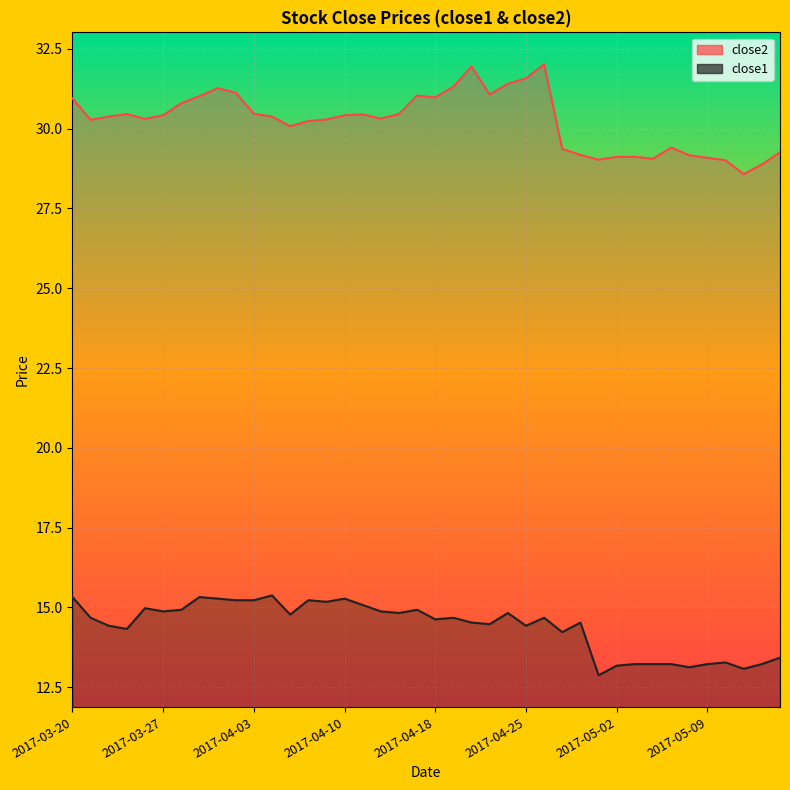

Reading left to right, transcribe all the data shown in this chart.

close2: 30.9	30.3	30.4	30.5	30.3	30.4	30.8	31.0	31.3	31.1	30.5	30.4	30.1	30.2	30.3	30.4	30.4	30.3	30.5	31.0	31.0	31.3	31.9	31.1	31.4	31.6	32.0	29.4	29.2	29.0	29.1	29.1	29.1	29.4	29.2	29.1	29.0	28.6	28.9	29.3
close1: 15.3	14.7	14.4	14.3	15.0	14.9	14.9	15.3	15.3	15.2	15.2	15.4	14.8	15.2	15.2	15.3	15.1	14.9	14.8	14.9	14.6	14.7	14.5	14.5	14.8	14.4	14.7	14.2	14.5	12.9	13.2	13.2	13.2	13.2	13.1	13.2	13.3	13.1	13.2	13.4